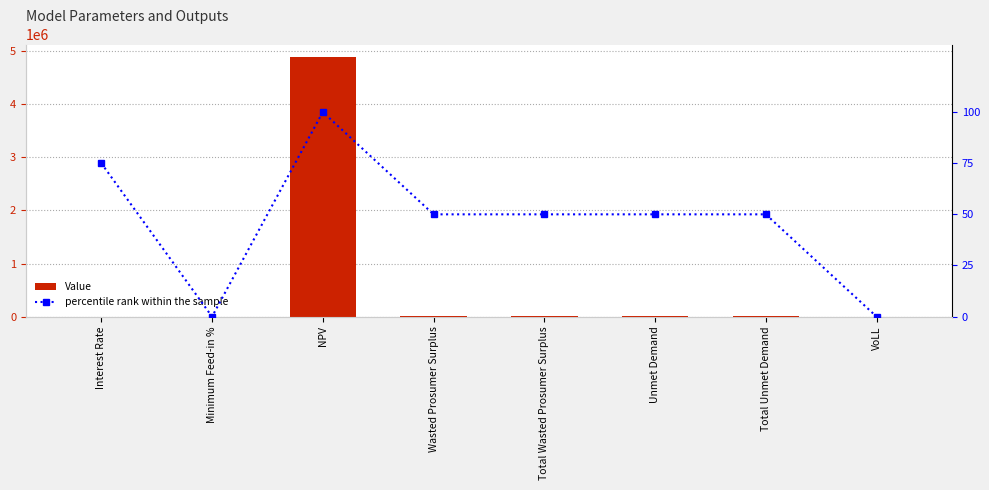

Which series has the widest spread of values?

Value